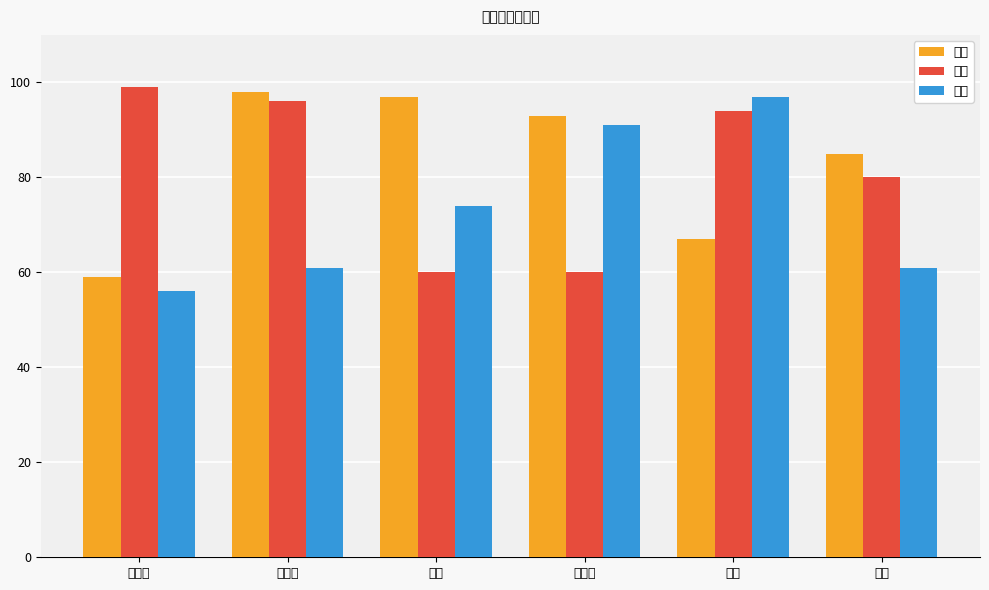

Count the number of categories in the chart.

6